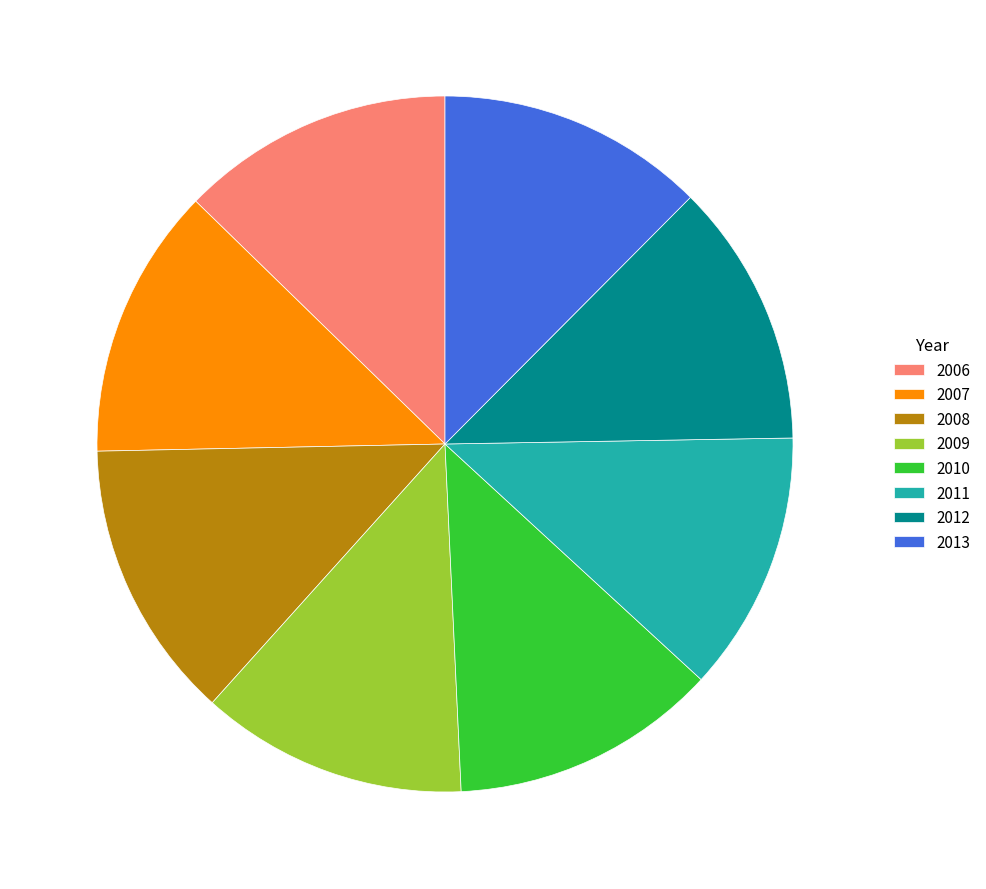

Between 2008 and 2009, which is larger?

2008